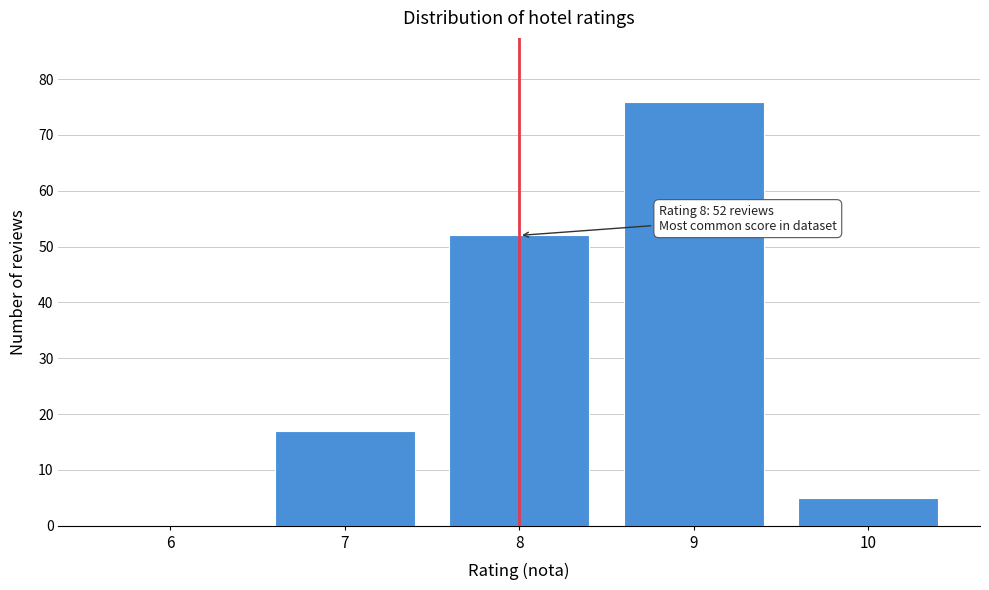

Reading left to right, extract all data points from this chart.

6=0	7=17	8=52	9=76	10=5